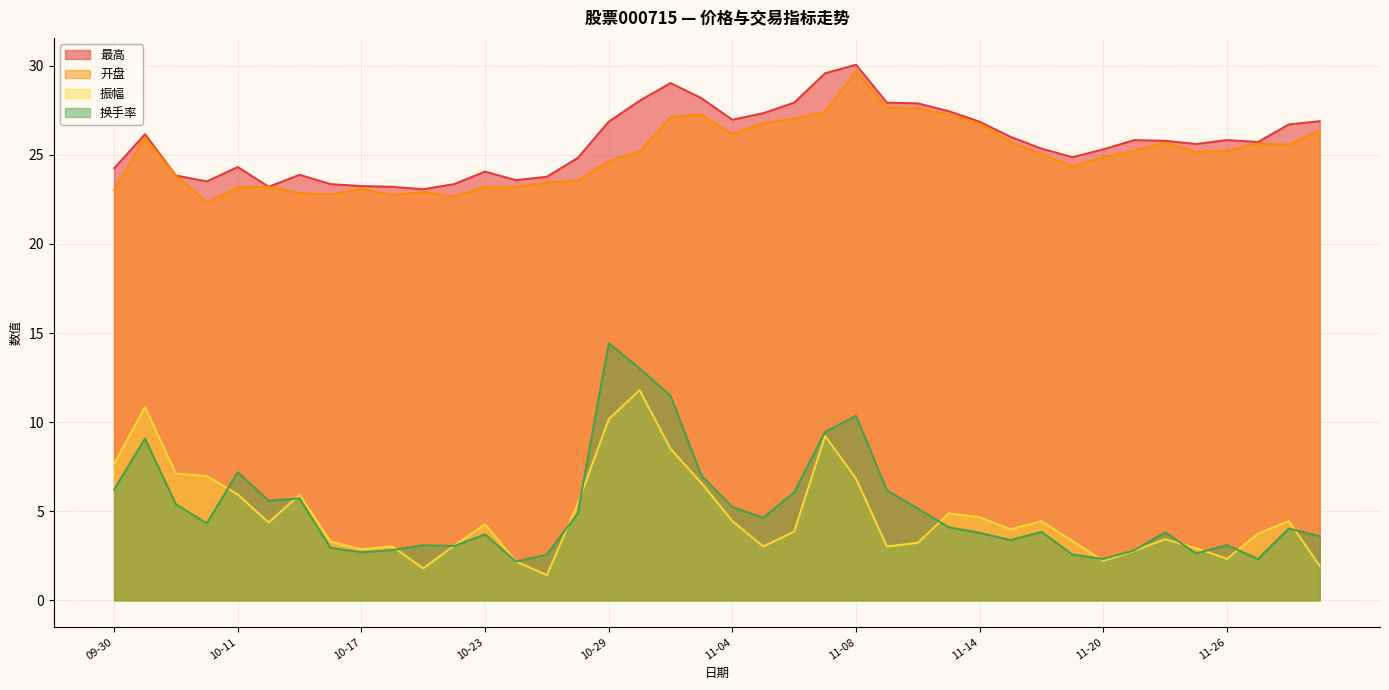

Which series has the largest total across all categories?

最高